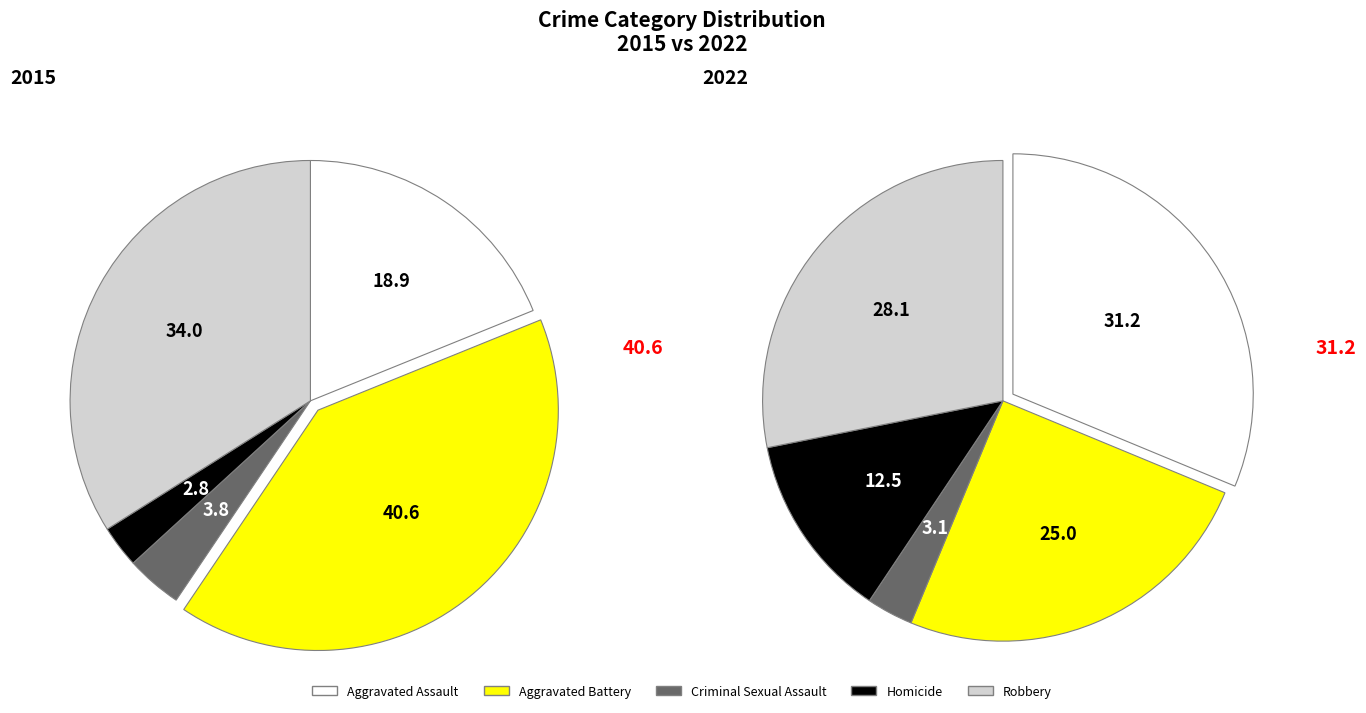

Count the number of slices in the pie.

5